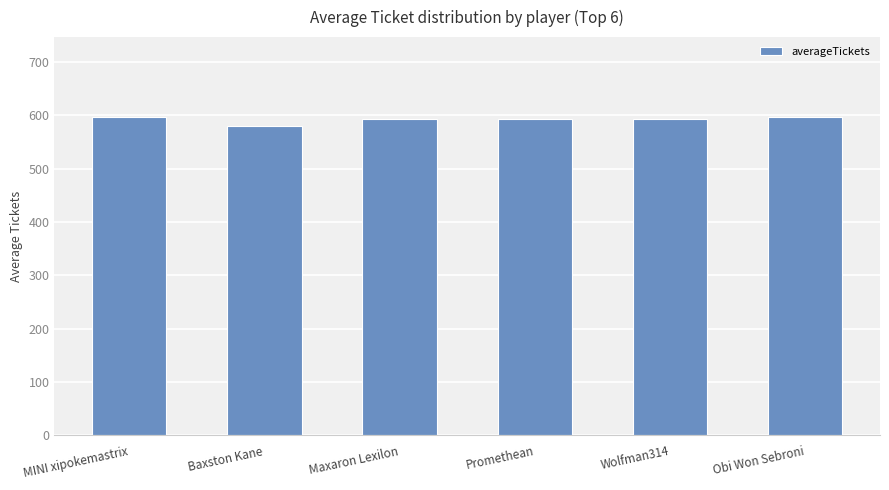

What is the ratio of the value at MINI xipokemastrix to the value at Promethean?

1.0